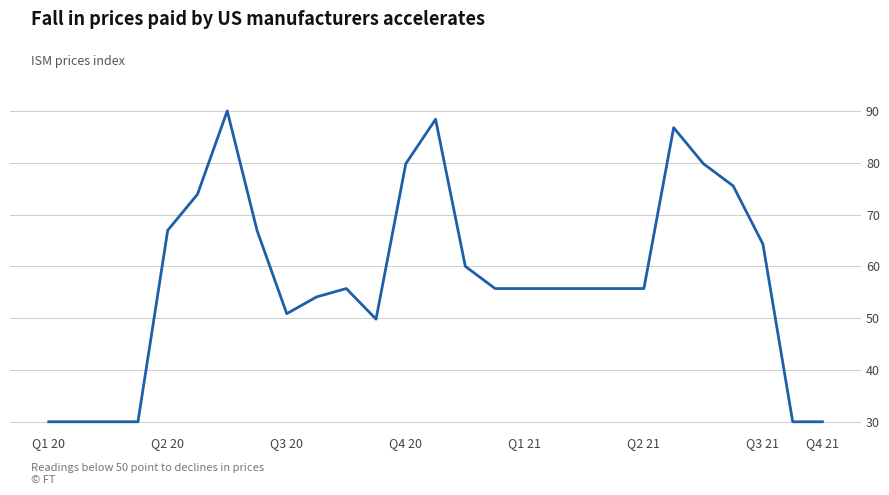

What is the difference between the maximum and minimum values?

60.0